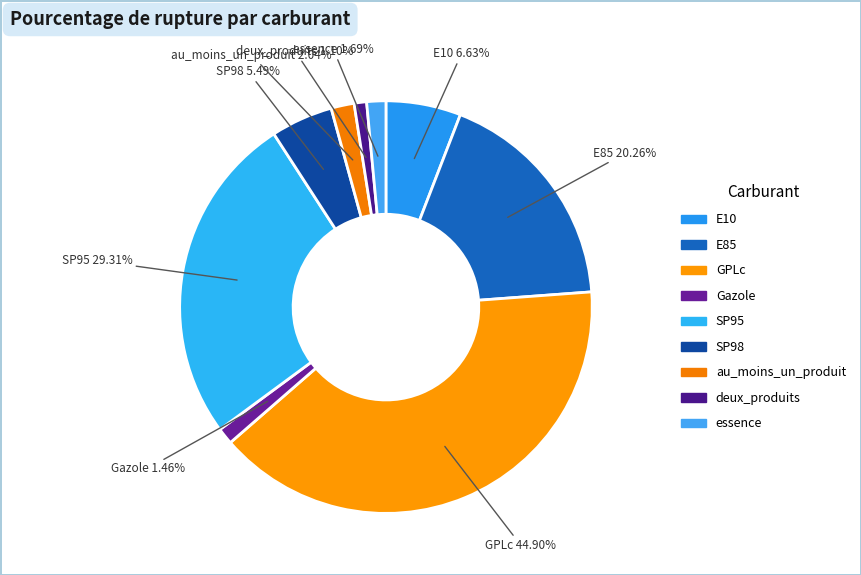

Approximately how many times larger is the value at GPLc compared to SP95?

1.5